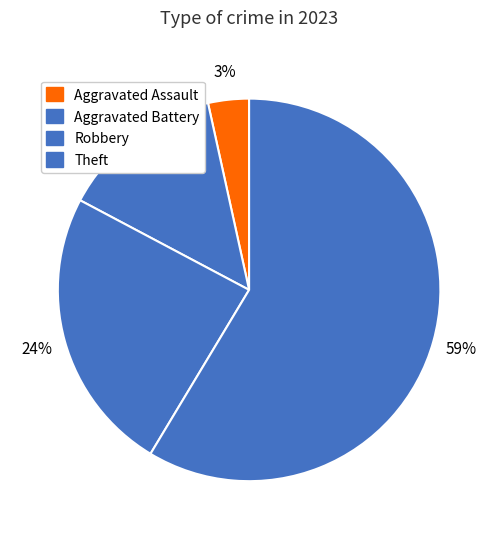

How many segments does this pie chart have?

4